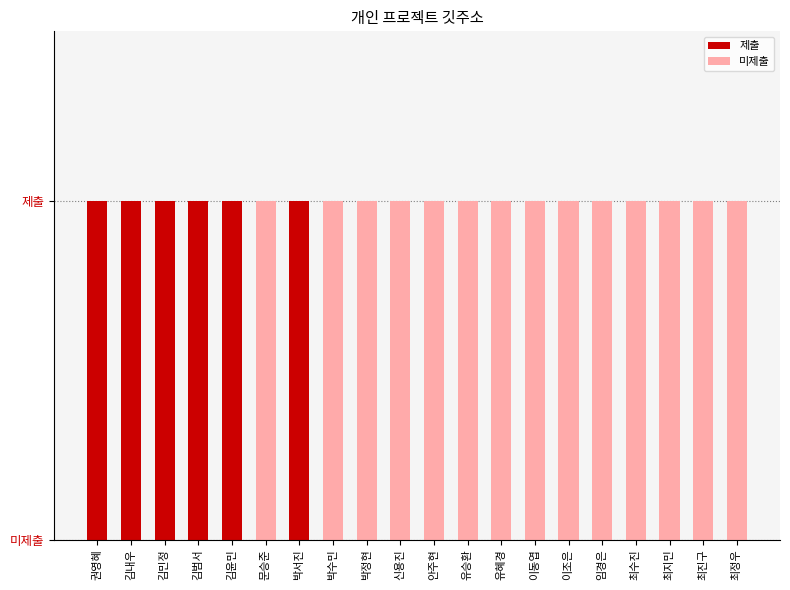

Reading left to right, list all the values displayed in this chart.

1	1	1	1	1	0	1	0	0	0	0	0	0	0	0	0	0	0	0	0